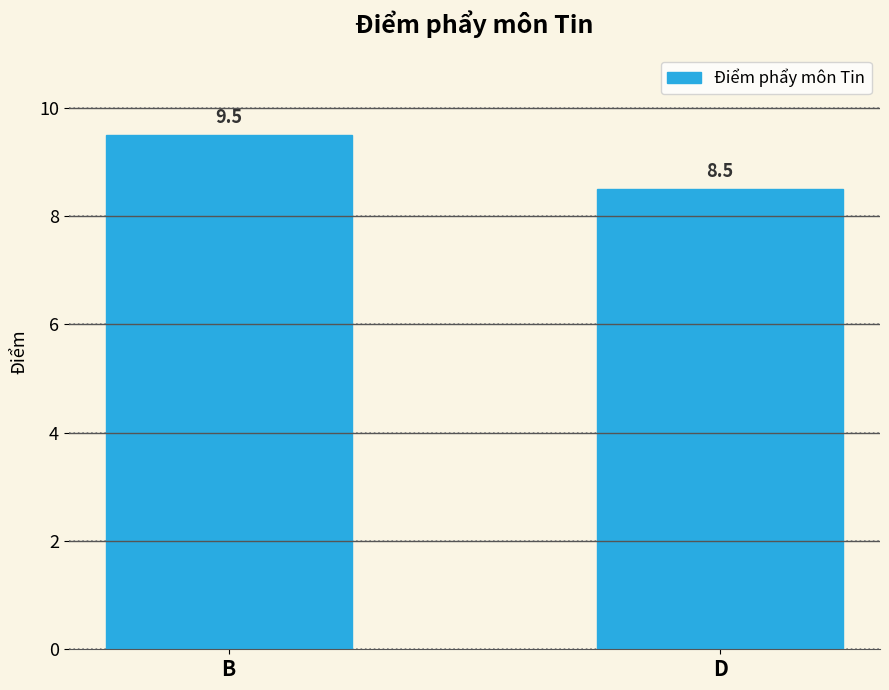

What is the change in value from B to D?

-1.0